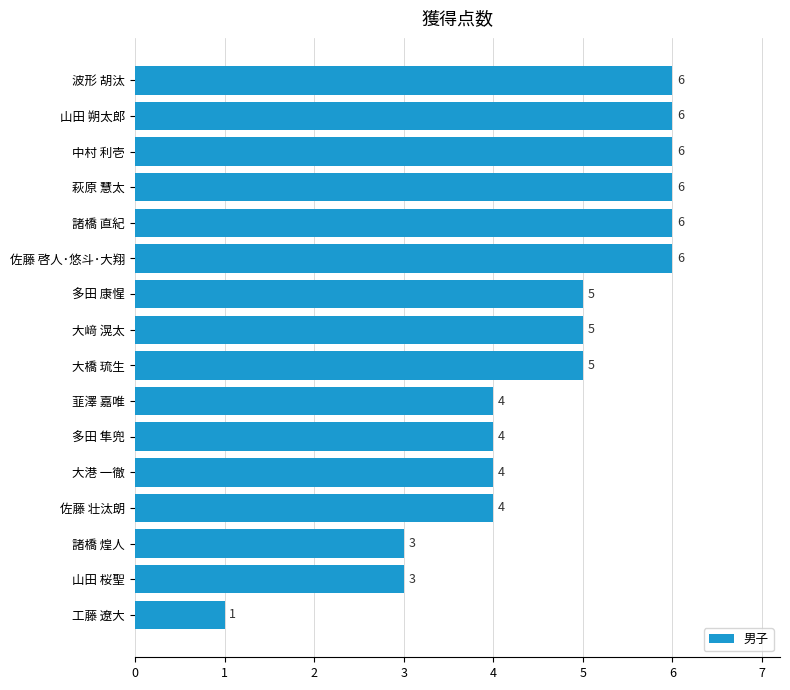

True or false: the data shows 6 at 諸橋 直紀.

True